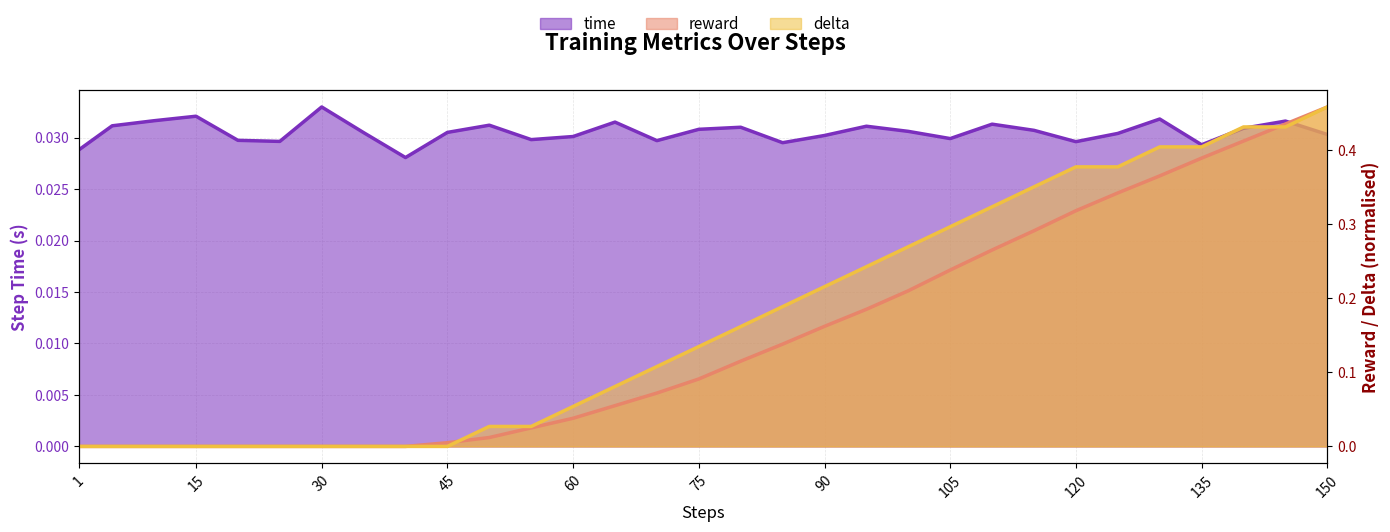

List the series in order of their overall mean, highest first.

delta, reward, time